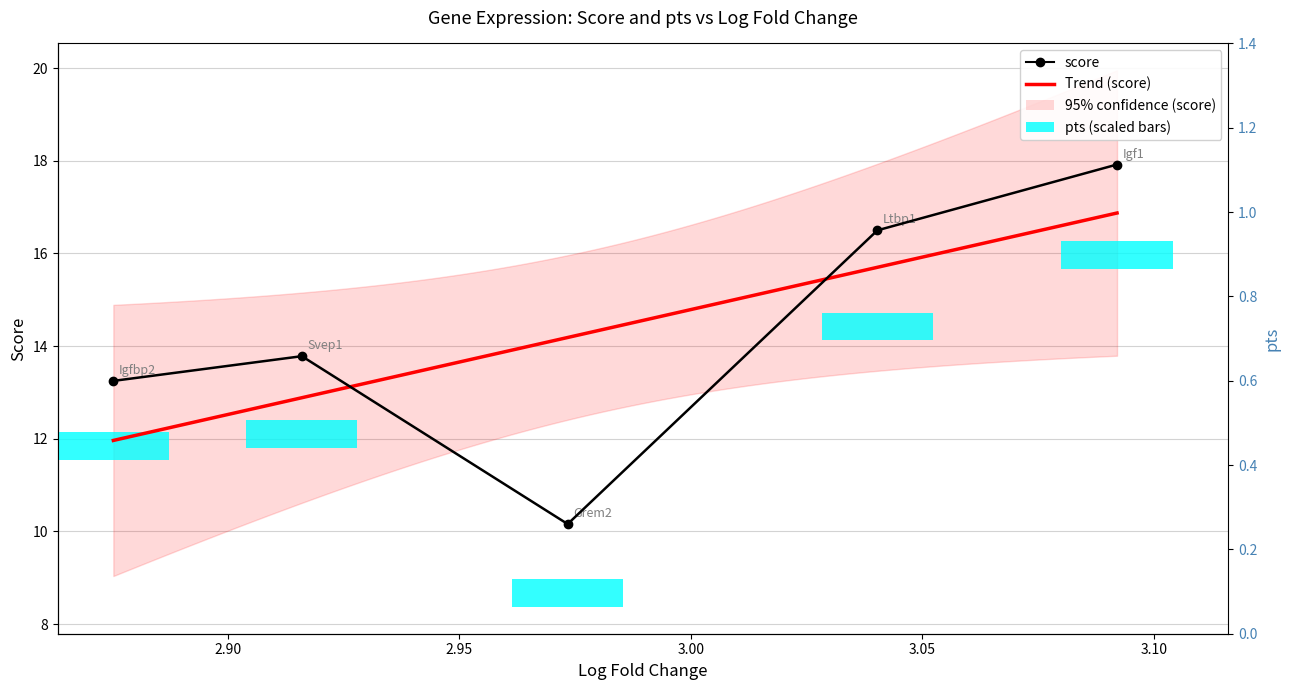

What is the total value across all series at Igf1?

18.9